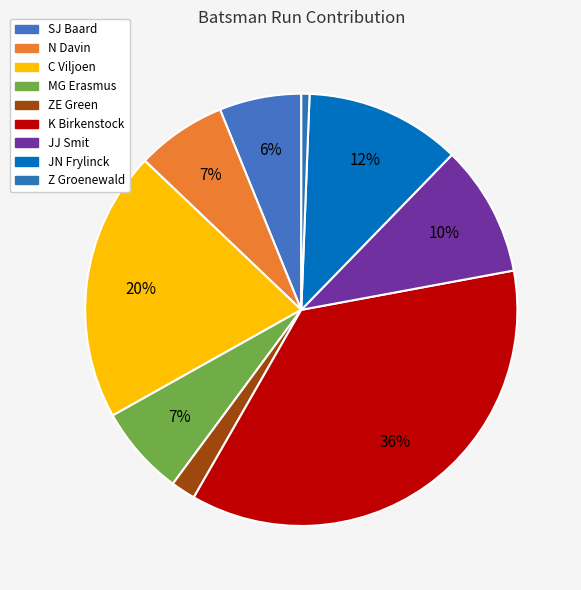

What percentage is the JJ Smit slice, to the nearest percent?

10%